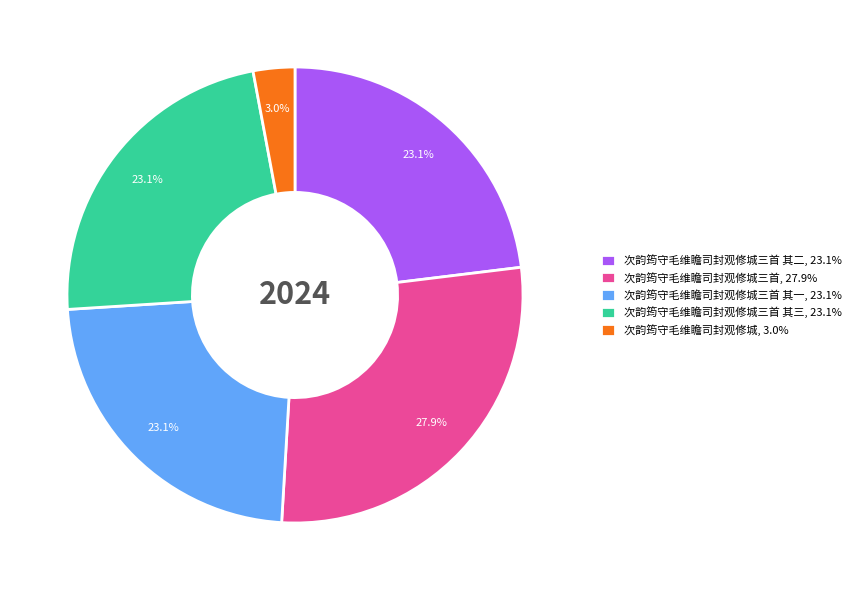

Which has a higher value, 次韵筠守毛维瞻司封观修城三首, 27.9% or 次韵筠守毛维瞻司封观修城三首 其二, 23.1%?

次韵筠守毛维瞻司封观修城三首, 27.9%